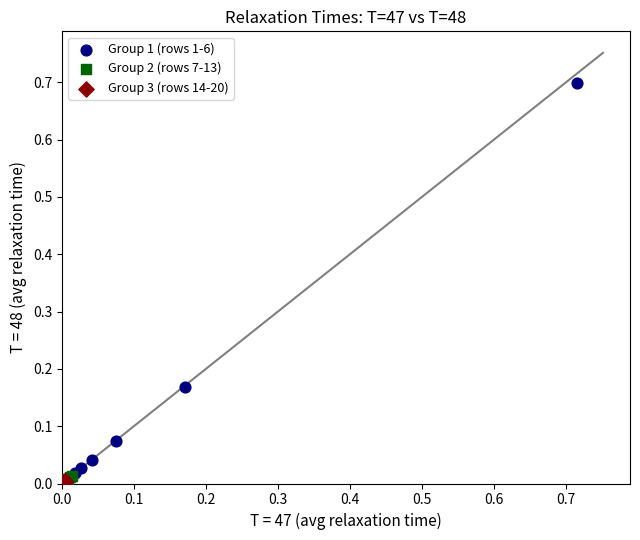

Which series contains the highest Y value?

Group 1 (rows 1-6)